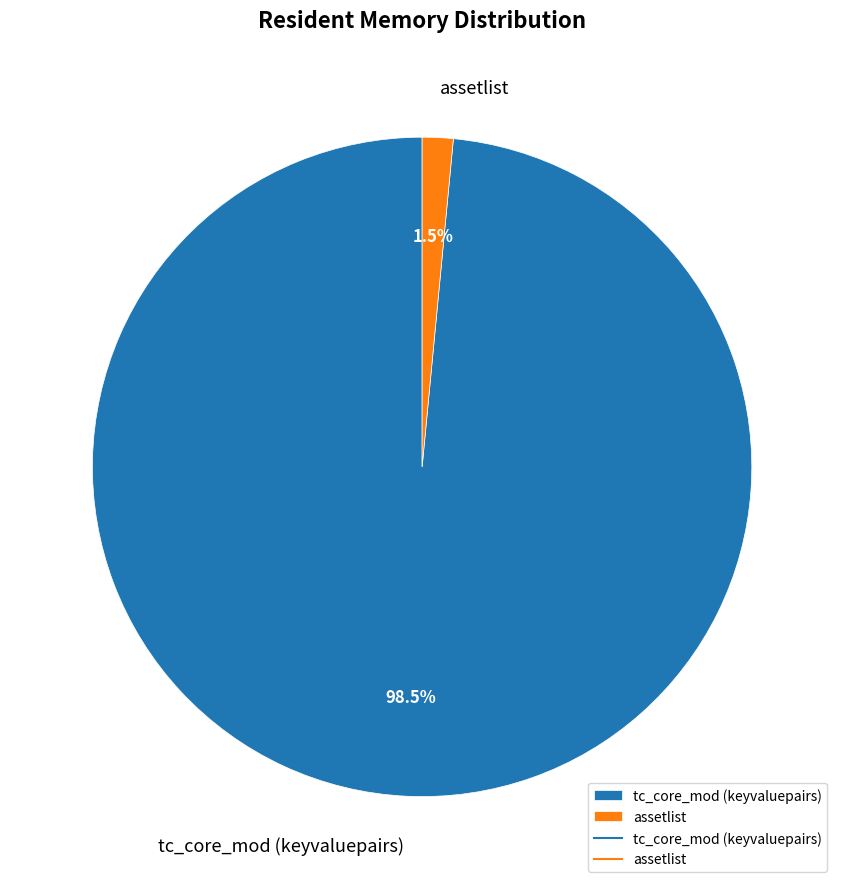

What is the largest slice in the pie chart?

tc_core_mod (keyvaluepairs)